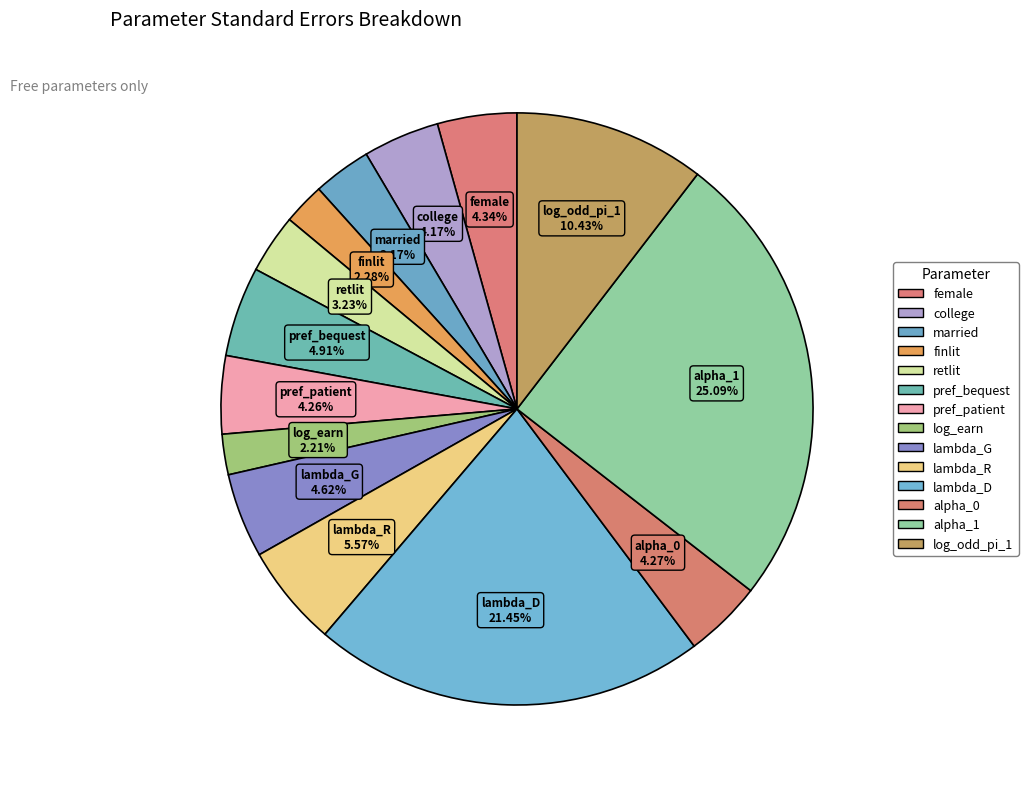

What is the smallest slice in the pie chart?

log_earn